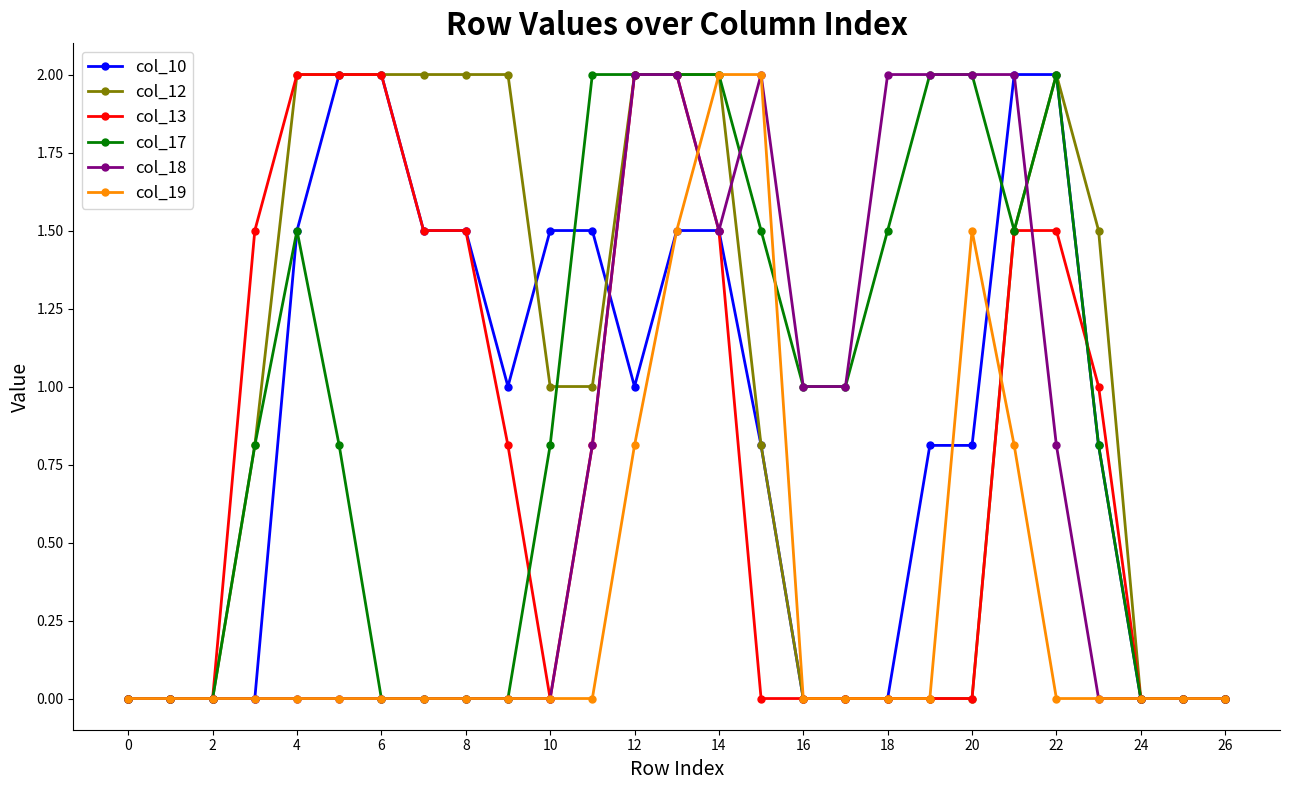

What is the maximum value shown in the chart?

2.0